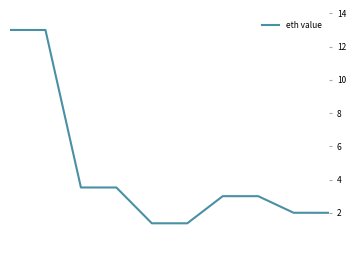

What is the maximum value shown in the chart?

13.0